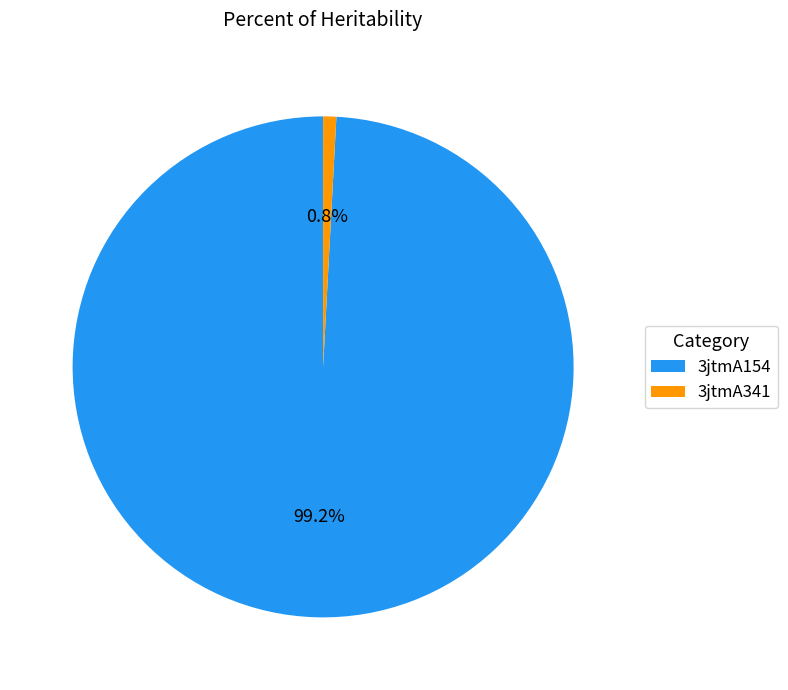

How many segments does this pie chart have?

2